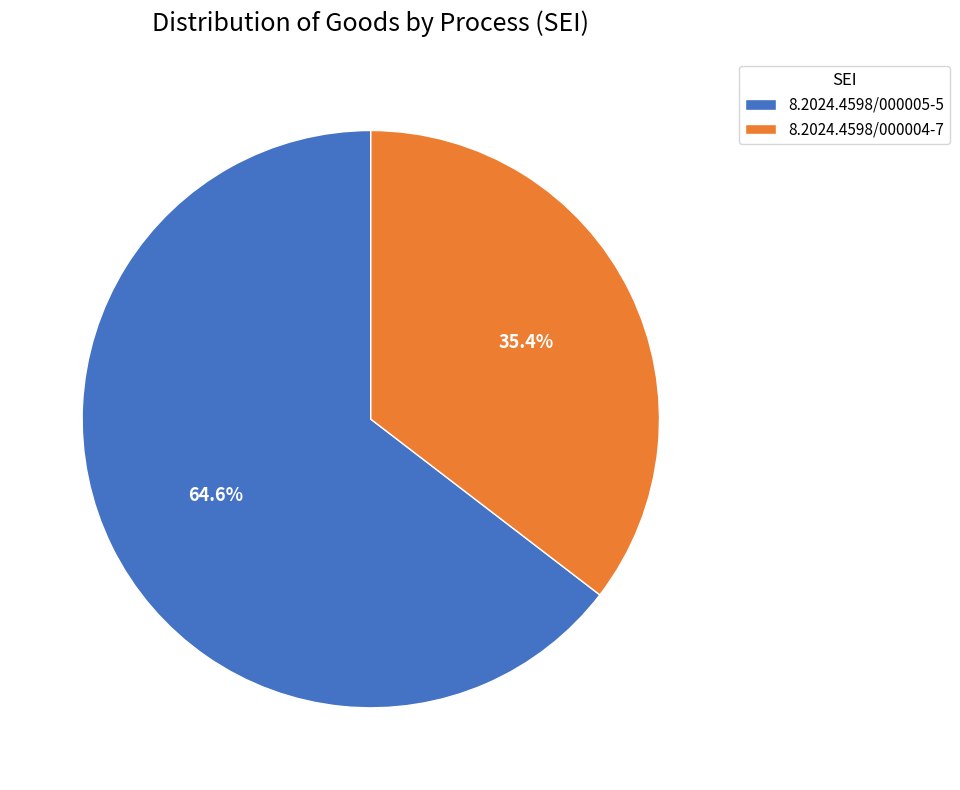

Count the number of slices in the pie.

2